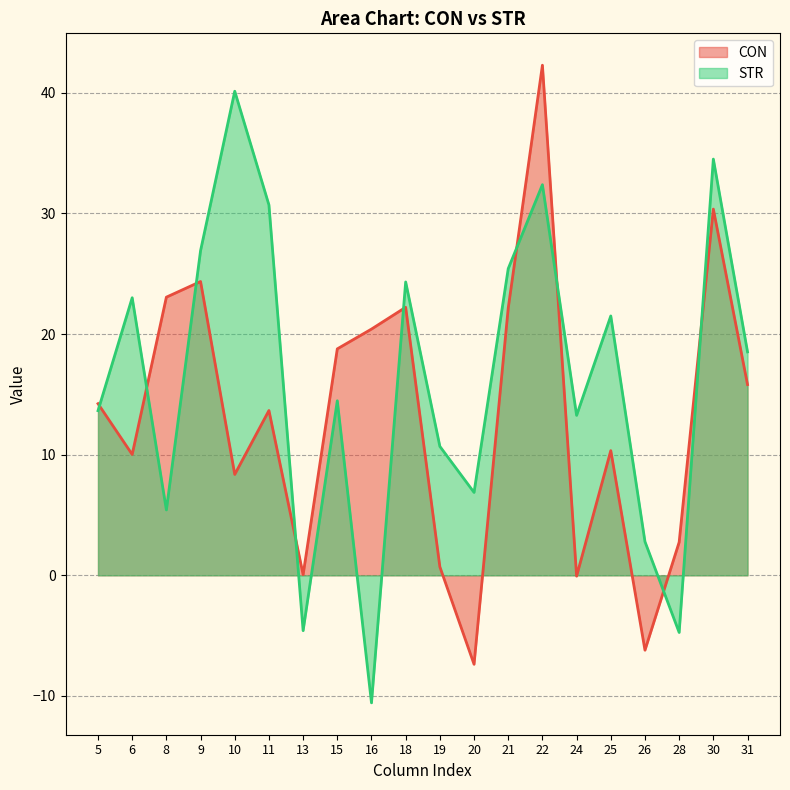

At which category does STR reach its first local peak?

6